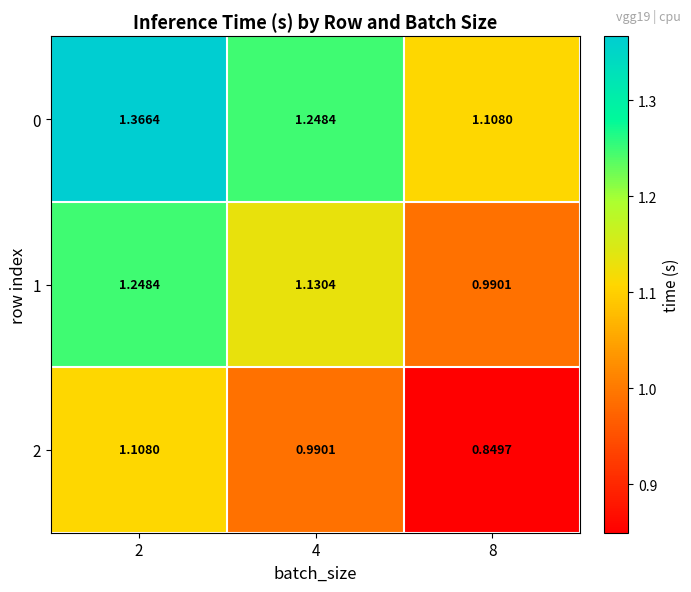

Is the value of 1 at 4 greater than the value of 0 at 2?

No